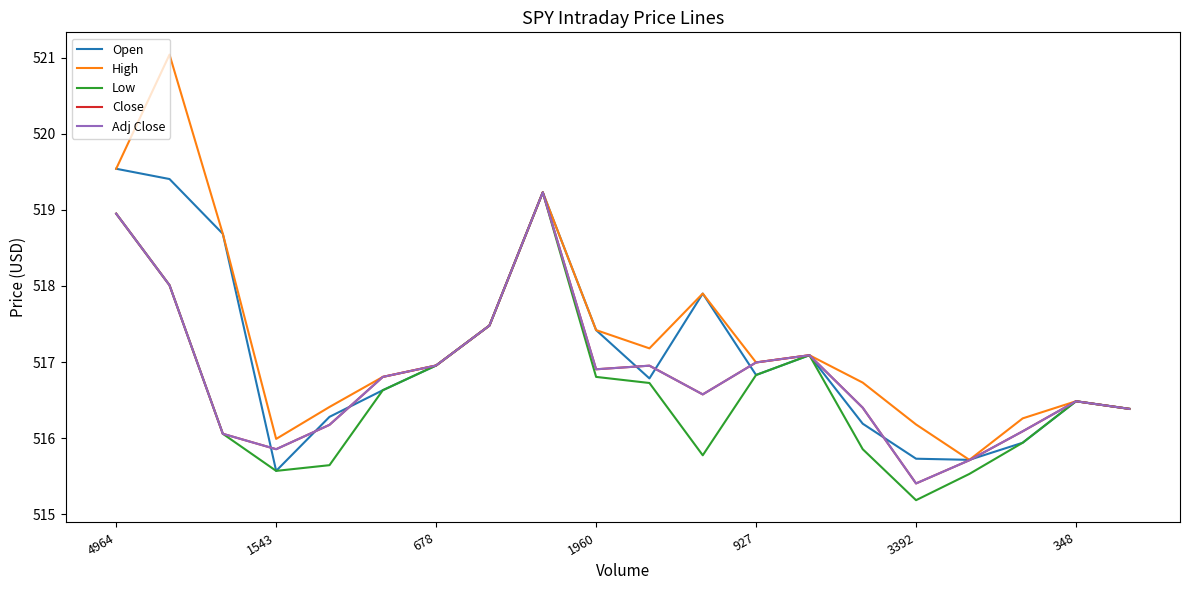

Count the number of categories in the chart.

20